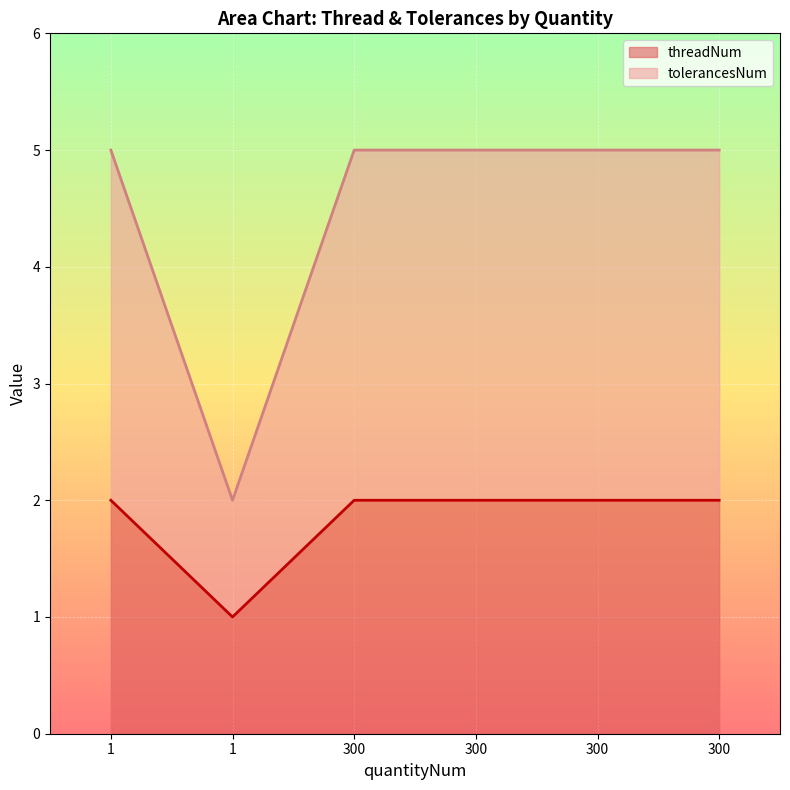

Where is tolerancesNum nearest to the value 3?

1